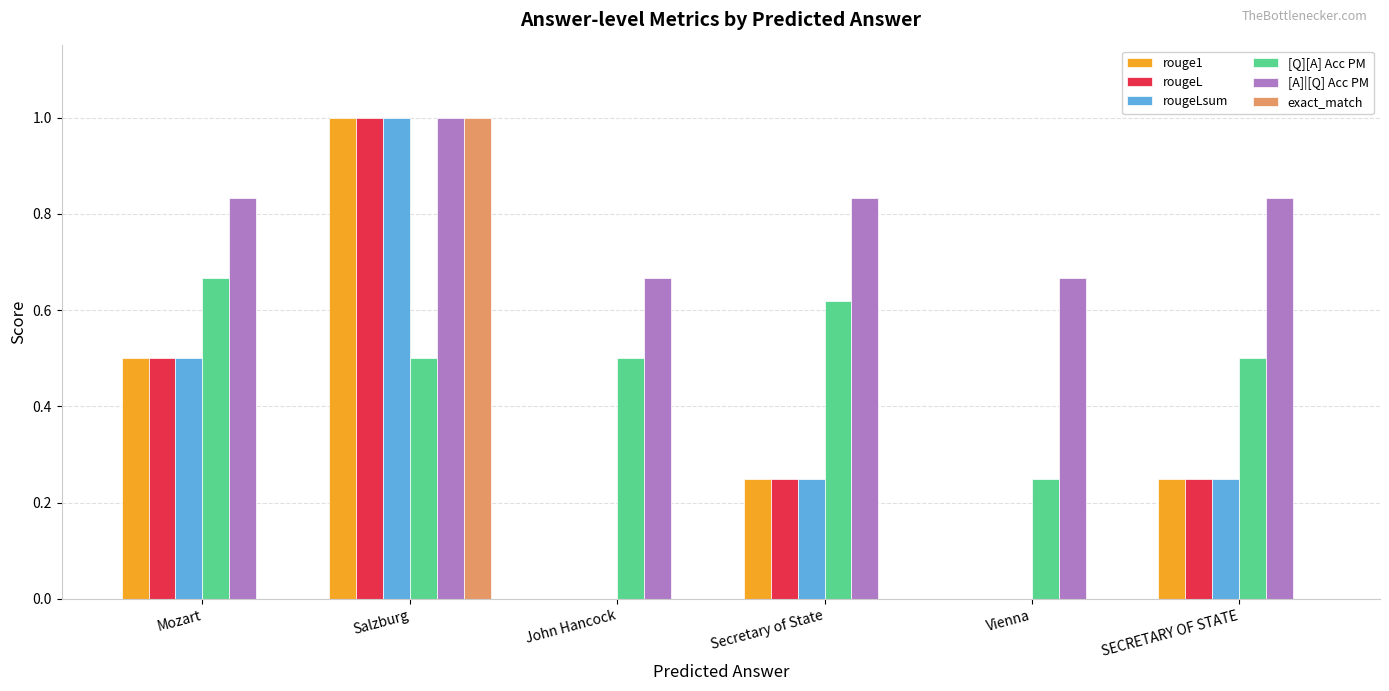

How many groups of bars are there?

6